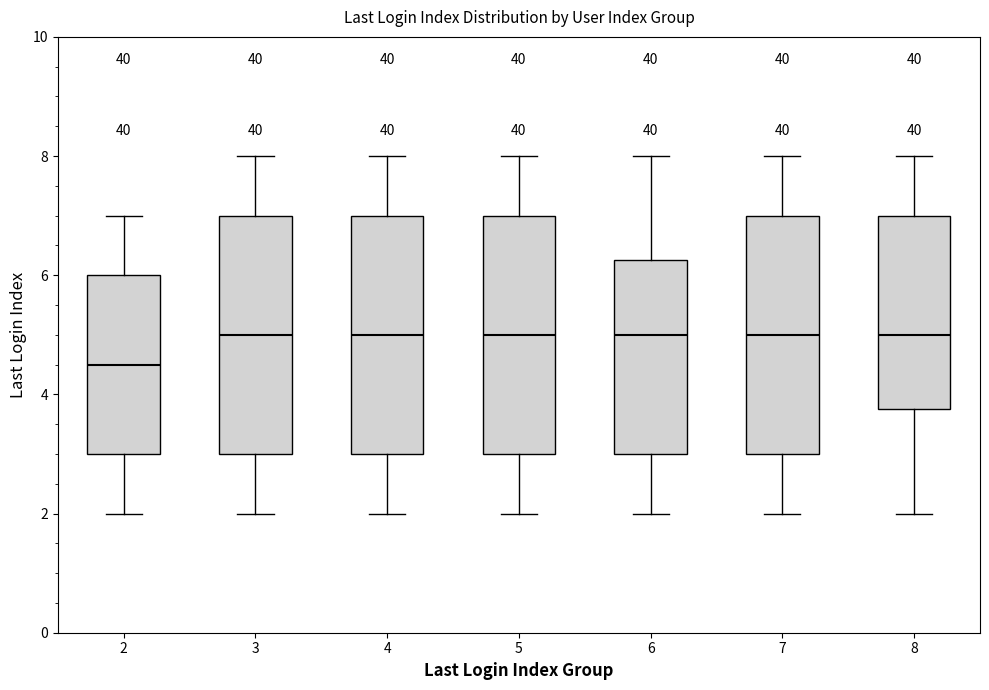

Reading left to right, transcribe this box plot: for each box, give where its median line is, the range the box spans, and where its two whiskers end, as read against the y-axis. The values are not printed on the chart, so give them approximately, as read against the axis.

2: median 4.6, box 3.0 to 6.0, whiskers 2.0 to 7.0
3: median 5.0, box 3.0 to 7.0, whiskers 2.0 to 8.0
4: median 5.0, box 3.0 to 7.0, whiskers 2.0 to 8.0
5: median 5.0, box 3.0 to 7.0, whiskers 2.0 to 8.0
6: median 5.0, box 3.0 to 6.2, whiskers 2.0 to 8.0
7: median 5.0, box 3.0 to 7.0, whiskers 2.0 to 8.0
8: median 5.0, box 3.8 to 7.0, whiskers 2.0 to 8.0